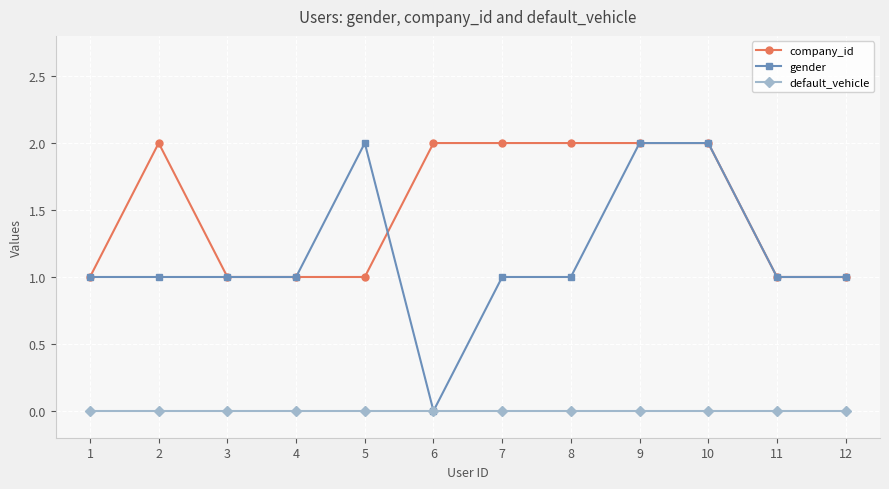

What is the difference between the maximum and second lowest values in the gender series?

1